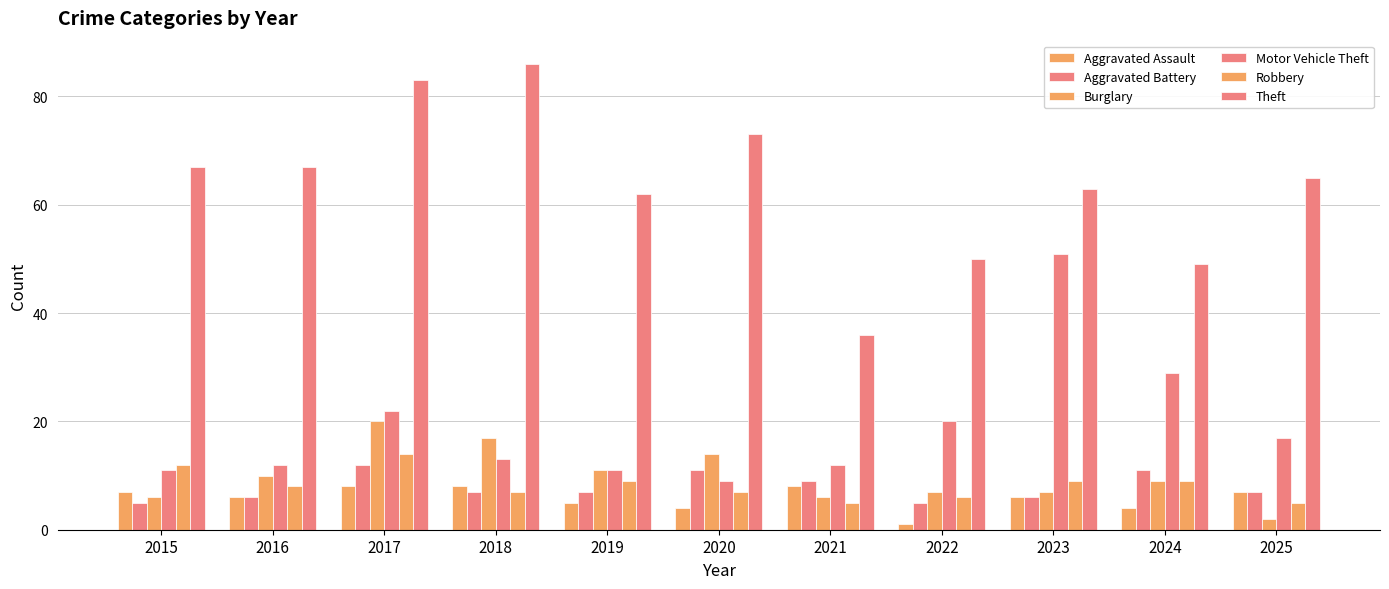

List the labels in order of Motor Vehicle Theft value, smallest first.

2020, 2015, 2019, 2016, 2021, 2018, 2025, 2022, 2017, 2024, 2023